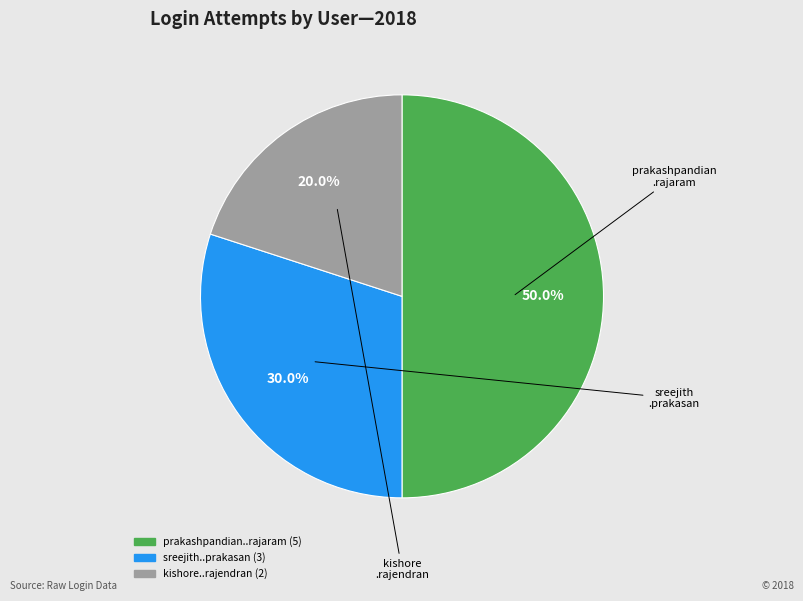

How many segments does this pie chart have?

3